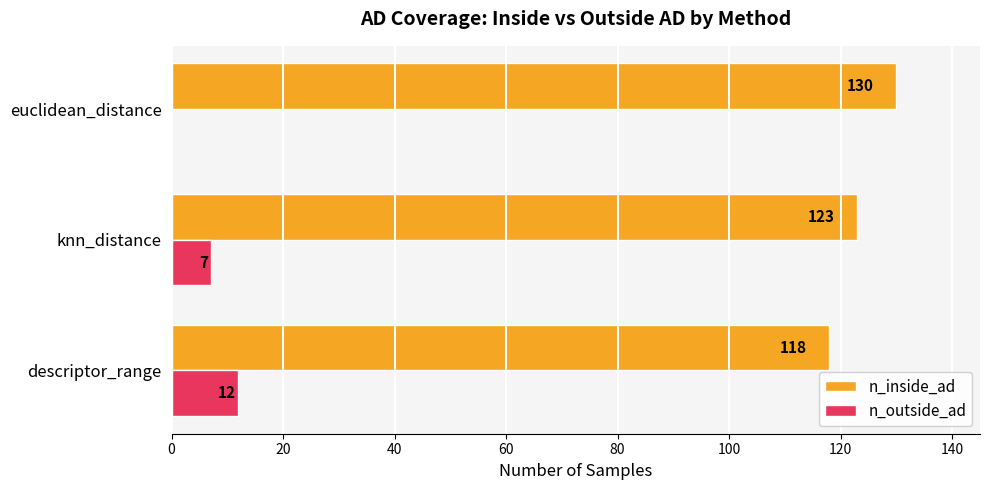

Which series has the largest total across all categories?

n_inside_ad